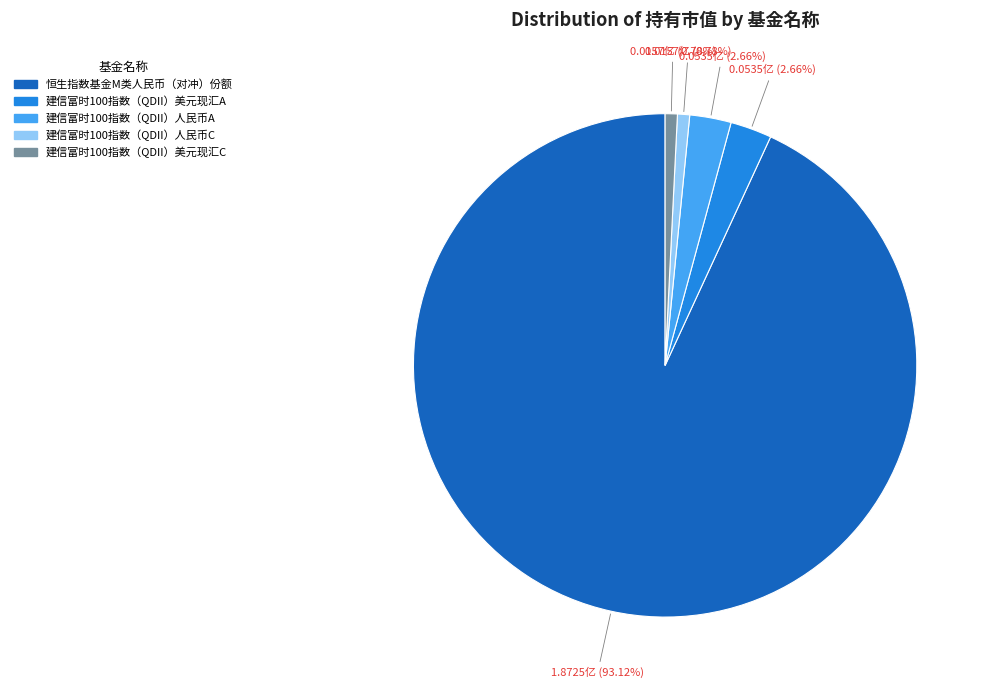

What is the largest slice in the pie chart?

恒生指数基金M类人民币（对冲）份额